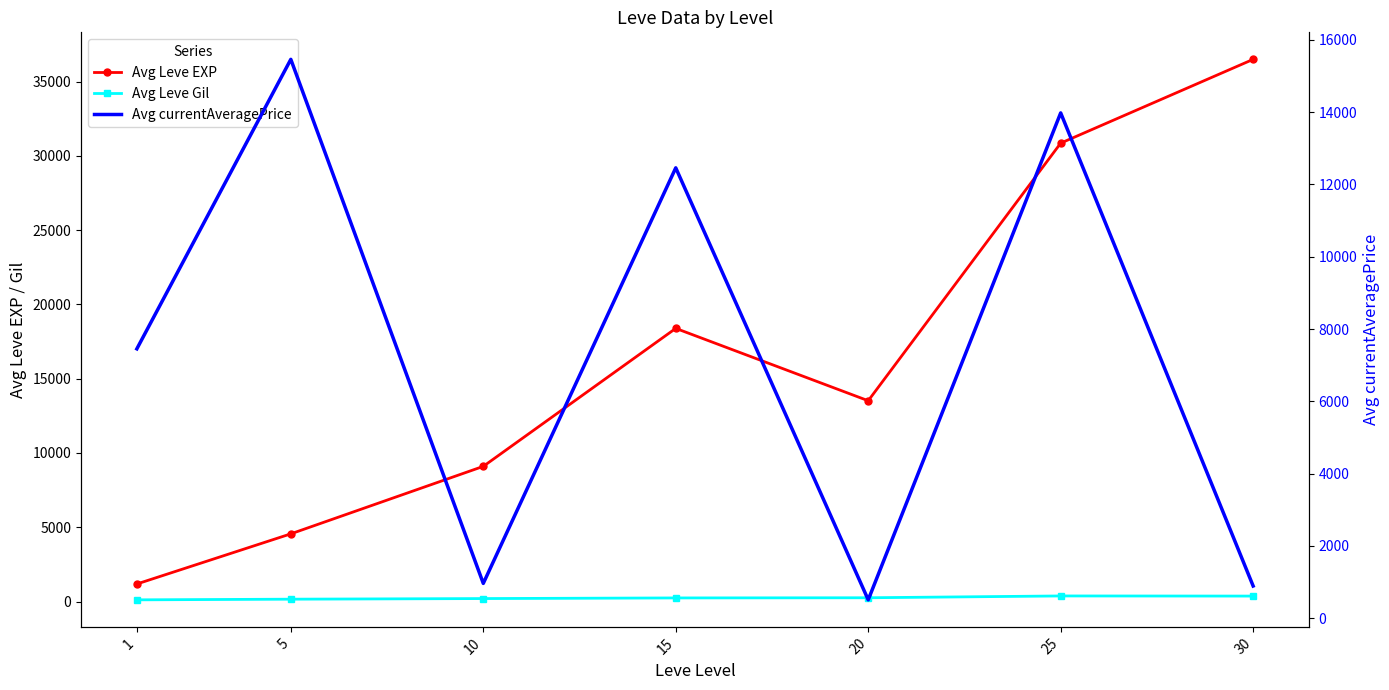

How many data points does each series have?

7